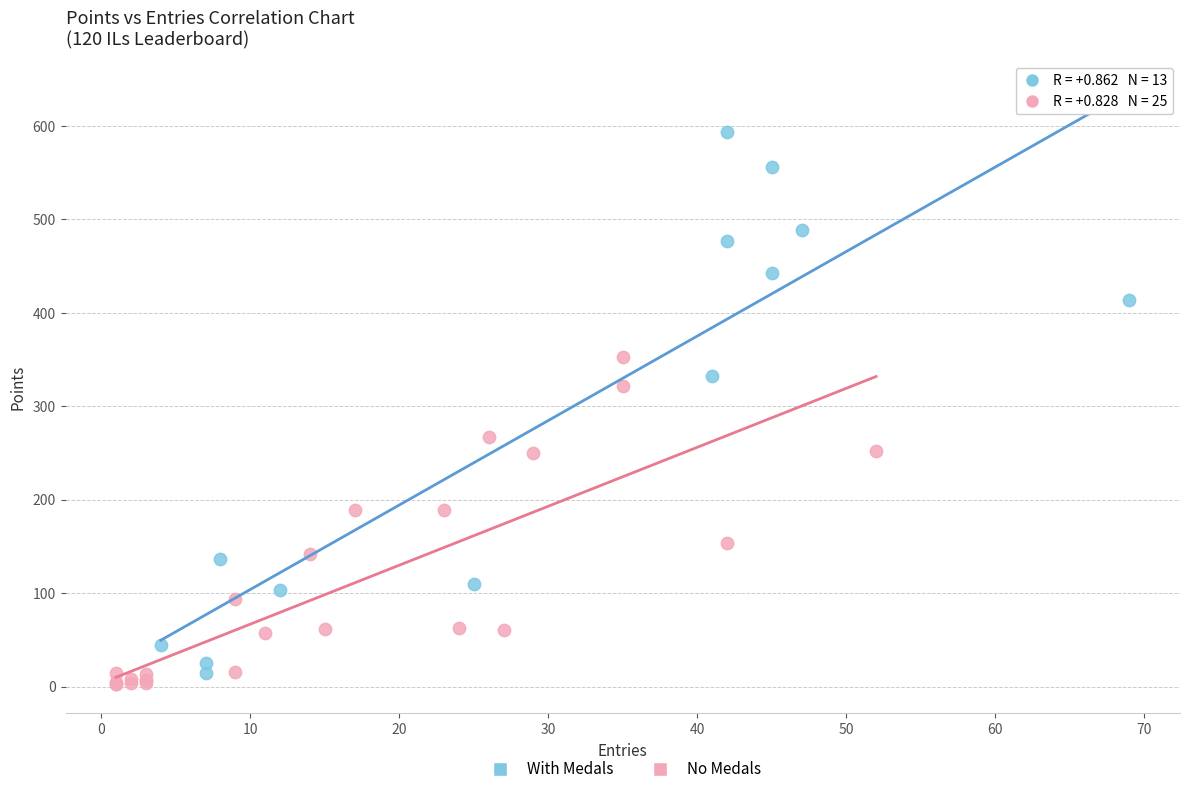

Which series reaches the minimum Y coordinate?

No Medals